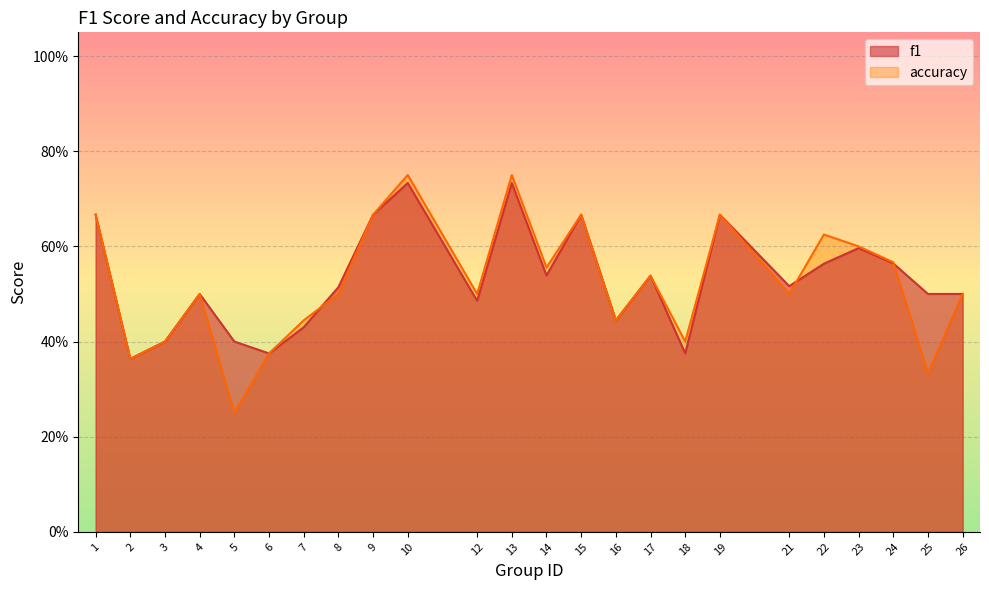

Rank the series by their maximum value, from lowest to highest.

f1, accuracy